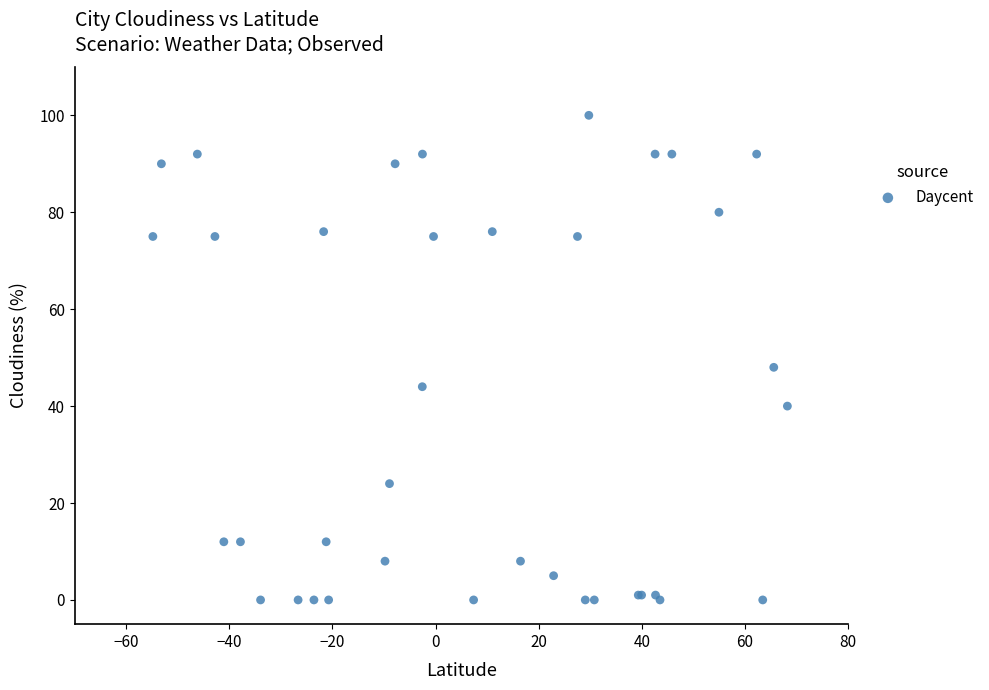

What Y value in the scatter plot is closest to 50?

48